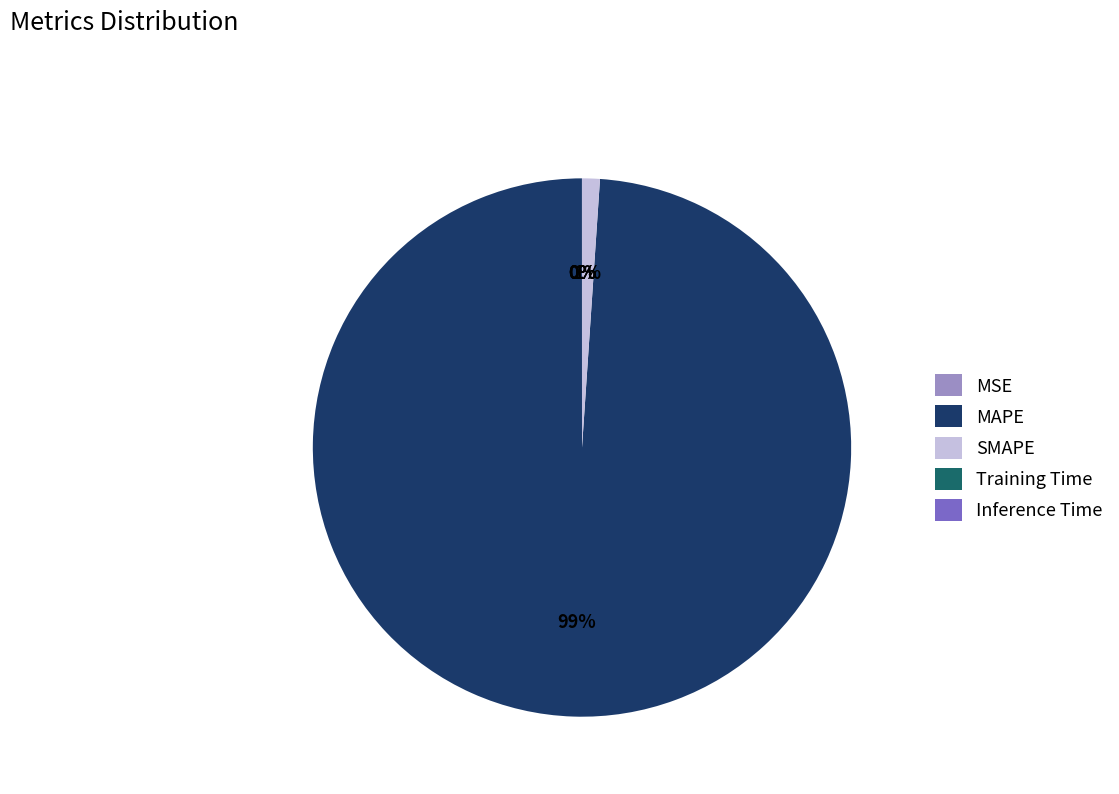

Which slice is the largest?

MAPE